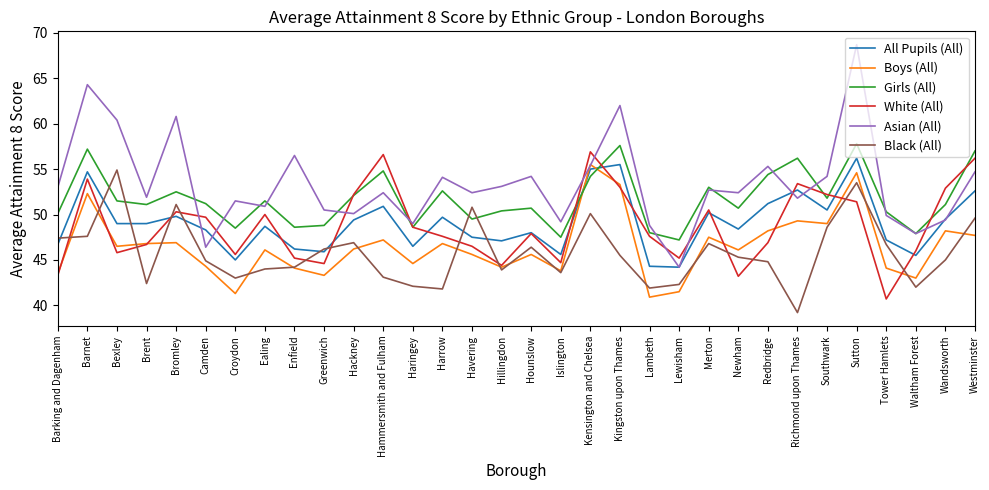

What is the difference between the Girls (All) values at Hackney and Hillingdon?

1.7